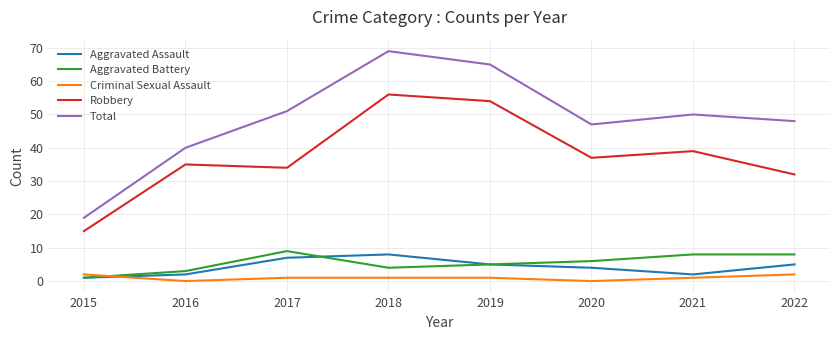

Which series has the widest spread of values?

Total